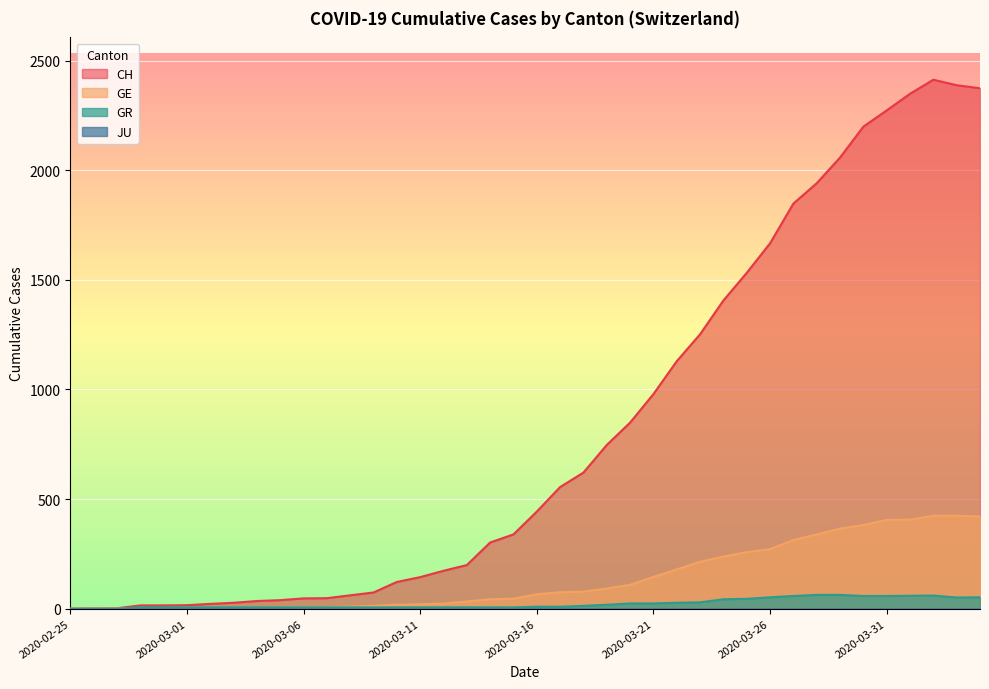

Reading left to right, extract all data points from this chart.

CH: 2020-02-25=0	2020-02-26=1	2020-02-27=2	2020-02-28=15	2020-02-29=15	2020-03-01=16	2020-03-02=22	2020-03-03=27	2020-03-04=35	2020-03-05=39	2020-03-06=47	2020-03-07=48	2020-03-08=61	2020-03-09=74	2020-03-10=122	2020-03-11=144	2020-03-12=173	2020-03-13=199	2020-03-14=302	2020-03-15=339	2020-03-16=443	2020-03-17=555	2020-03-18=621	2020-03-19=747	2020-03-20=849	2020-03-21=979	2020-03-22=1129	2020-03-23=1252	2020-03-24=1406	2020-03-25=1532	2020-03-26=1667	2020-03-27=1848	2020-03-28=1941	2020-03-29=2058	2020-03-30=2199	2020-03-31=2273	2020-04-01=2349	2020-04-02=2413	2020-04-03=2388	2020-04-04=2374
GE: 2020-02-25=0	2020-02-26=1	2020-02-27=1	2020-02-28=2	2020-02-29=3	2020-03-01=3	2020-03-02=3	2020-03-03=4	2020-03-04=4	2020-03-05=5	2020-03-06=7	2020-03-07=7	2020-03-08=9	2020-03-09=13	2020-03-10=18	2020-03-11=20	2020-03-12=23	2020-03-13=33	2020-03-14=43	2020-03-15=46	2020-03-16=66	2020-03-17=75	2020-03-18=78	2020-03-19=92	2020-03-20=109	2020-03-21=145	2020-03-22=179	2020-03-23=214	2020-03-24=238	2020-03-25=258	2020-03-26=272	2020-03-27=313	2020-03-28=339	2020-03-29=365	2020-03-30=382	2020-03-31=405	2020-04-01=406	2020-04-02=424	2020-04-03=424	2020-04-04=421
GR: 2020-02-25=0	2020-02-26=0	2020-02-27=0	2020-02-28=6	2020-02-29=6	2020-03-01=6	2020-03-02=6	2020-03-03=6	2020-03-04=6	2020-03-05=6	2020-03-06=6	2020-03-07=6	2020-03-08=6	2020-03-09=6	2020-03-10=6	2020-03-11=6	2020-03-12=6	2020-03-13=6	2020-03-14=6	2020-03-15=6	2020-03-16=9	2020-03-17=9	2020-03-18=13	2020-03-19=18	2020-03-20=24	2020-03-21=24	2020-03-22=27	2020-03-23=29	2020-03-24=43	2020-03-25=45	2020-03-26=52	2020-03-27=58	2020-03-28=63	2020-03-29=63	2020-03-30=58	2020-03-31=58	2020-04-01=59	2020-04-02=60	2020-04-03=51	2020-04-04=52